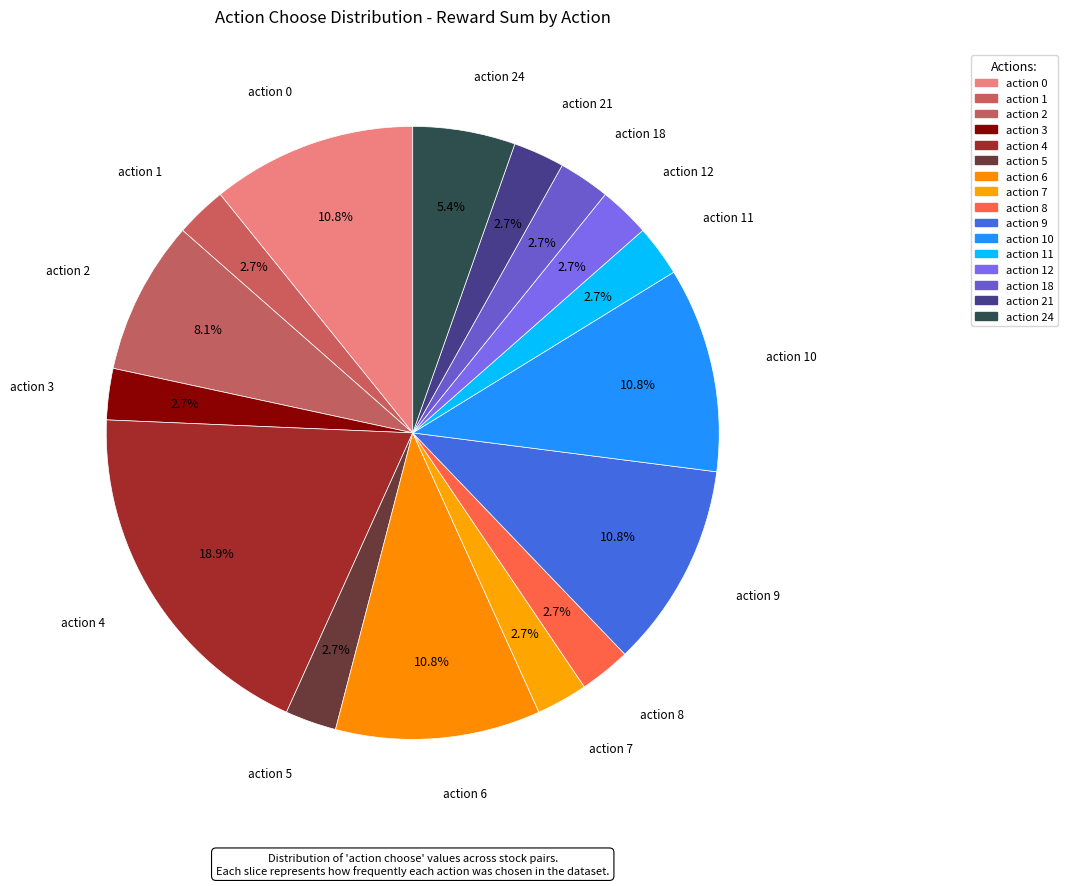

Is there a majority slice in this chart?

No